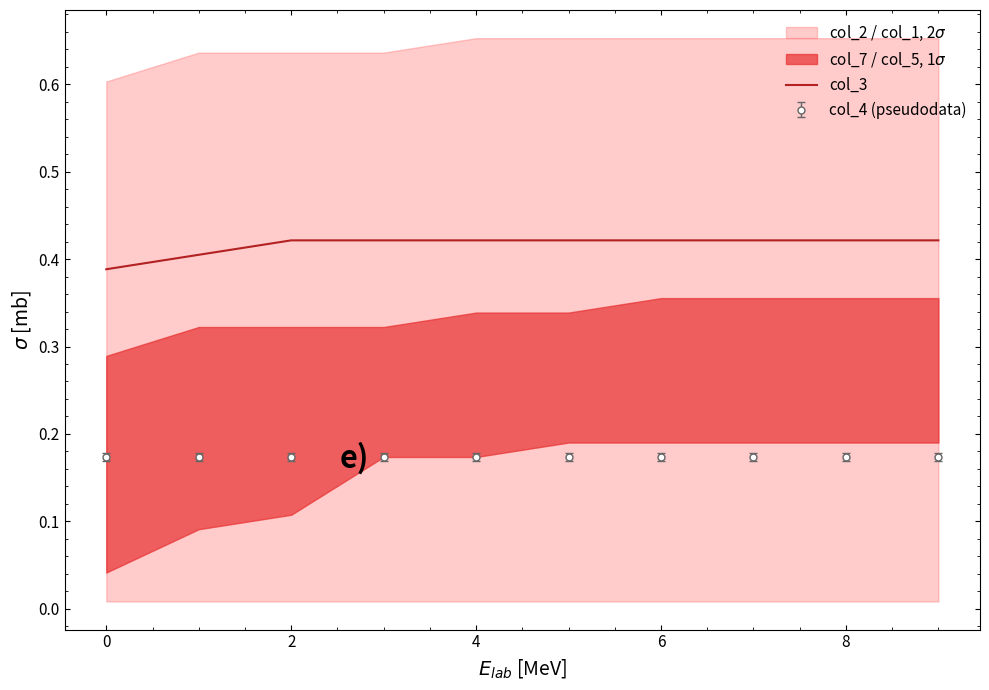

True or false: the data shows 0.4 at 8.

True